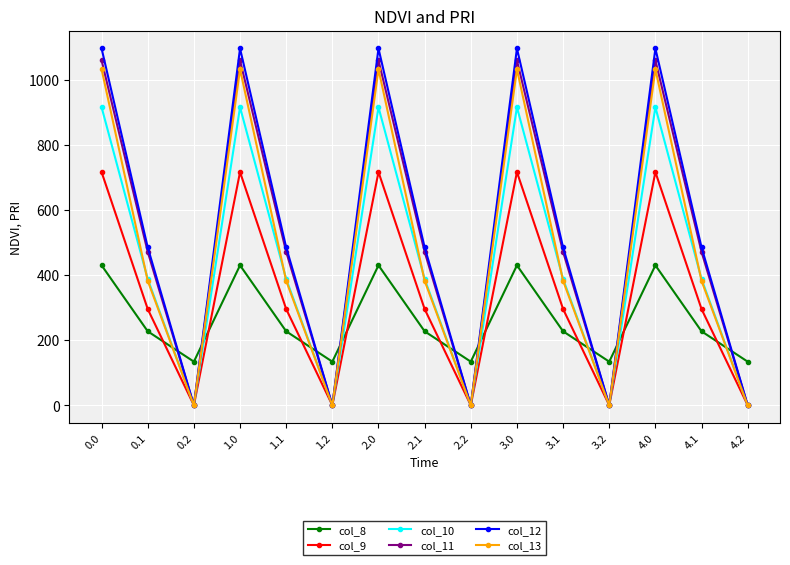

What is the maximum value shown in the chart?

1096.7